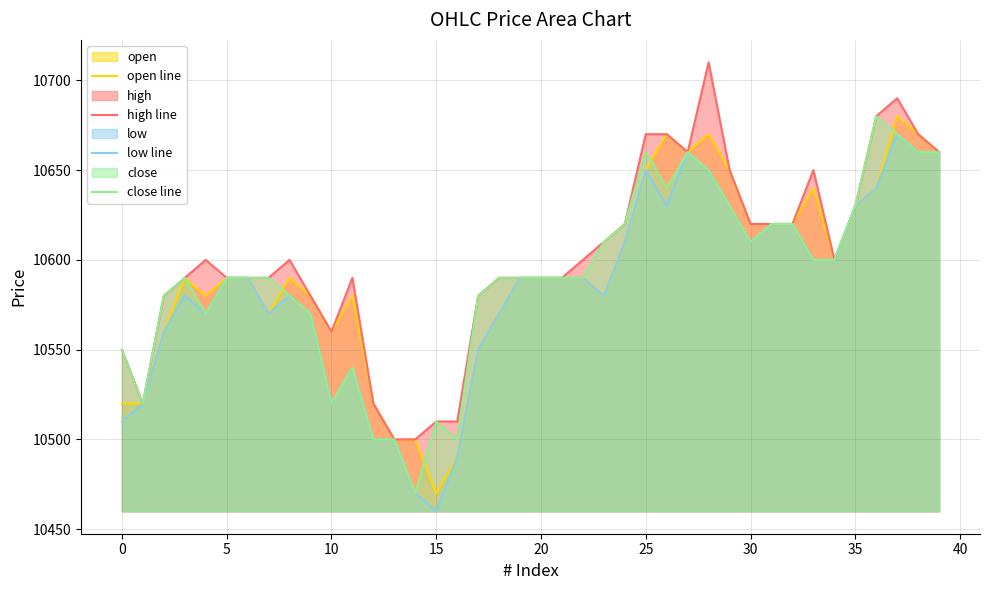

True or false: open line has a value of 4638 at 15.

False